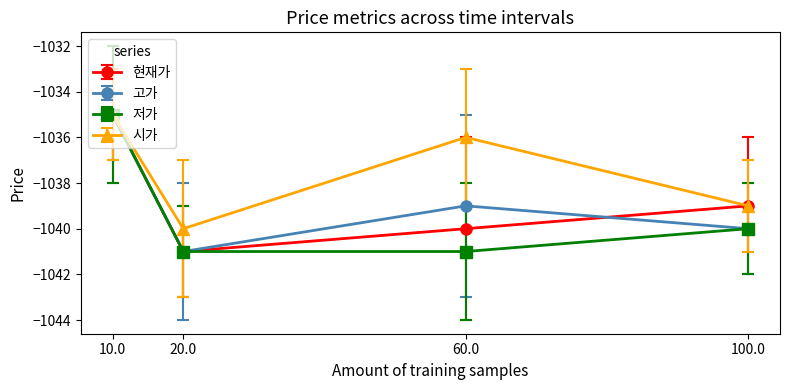

What position from the right is 100.0?

1